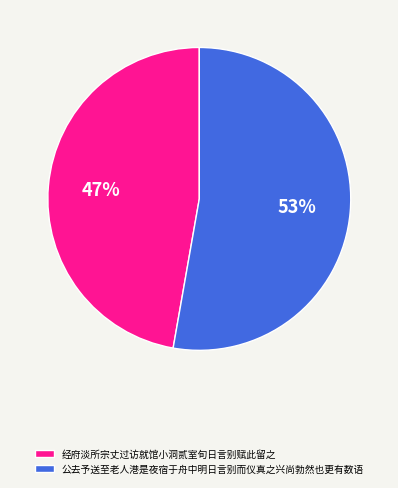

To the nearest percent, what portion does 经府淡所宗丈过访就馆小洞贰室旬日言别赋此留之 represent?

47%